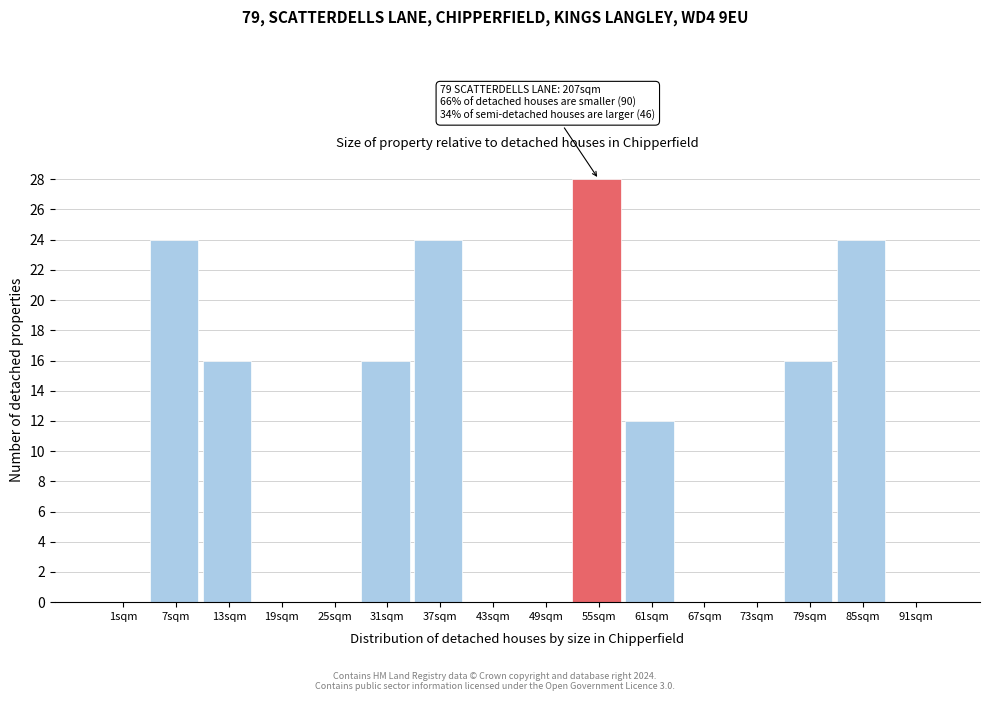

Reading right to left, list all the values displayed in this chart.

91sqm=0	85sqm=24	79sqm=16	73sqm=0	67sqm=0	61sqm=12	55sqm=28	49sqm=0	43sqm=0	37sqm=24	31sqm=16	25sqm=0	19sqm=0	13sqm=16	7sqm=24	1sqm=0